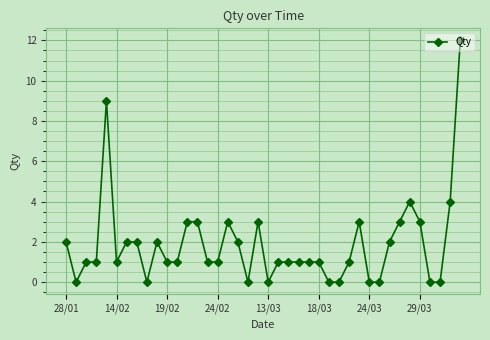

Reading left to right, list all the values displayed in this chart.

2	0	1	1	9	1	2	2	0	2	1	1	3	3	1	1	3	2	0	3	0	1	1	1	1	1	0	0	1	3	0	0	2	3	4	3	0	0	4	12